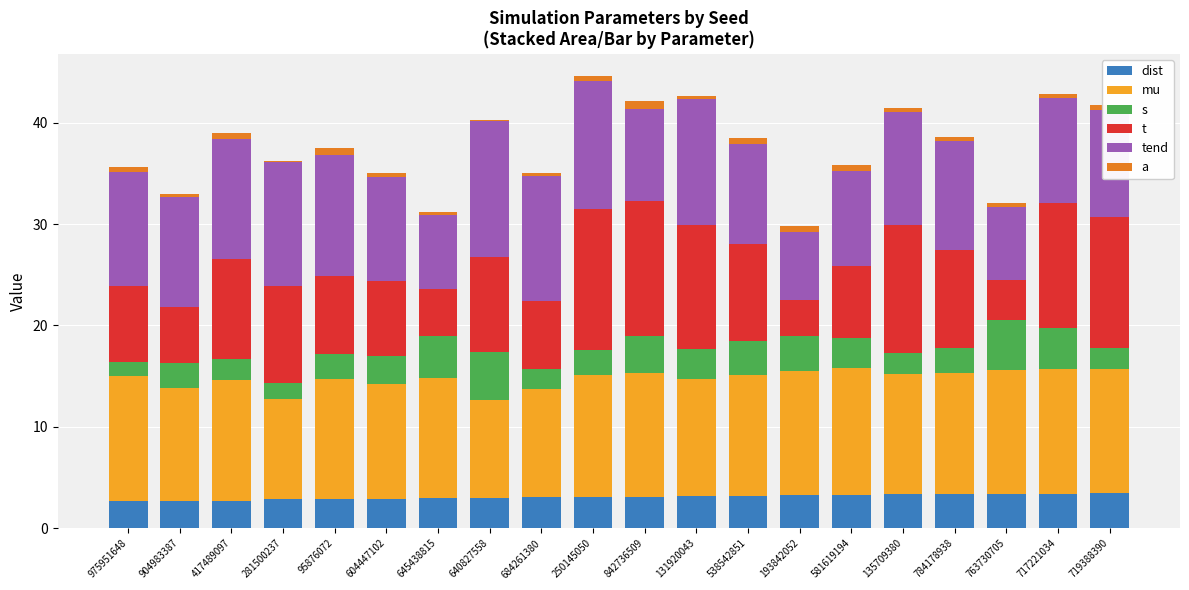

Between 645438815 and 131920043, which is larger?

131920043